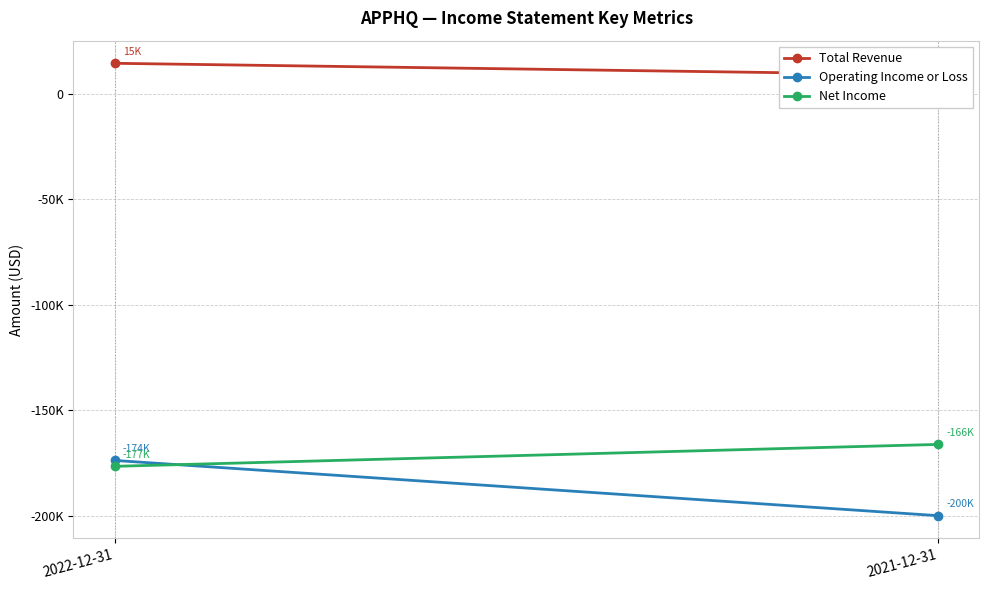

What is the sum of the Total Revenue values at 2021-12-31 and 2022-12-31?

23700